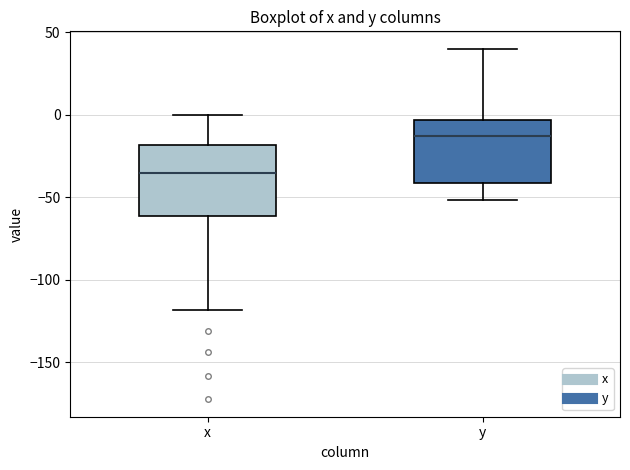

Reading left to right, read every box against the y-axis: the position of its median line, the range the box covers, and the ends of its whiskers. The values are not printed on the chart, so give them approximately, as read against the axis.

x: median -35, box -60 to -20, whiskers -120 to 0
y: median -15, box -40 to -5, whiskers -50 to 40